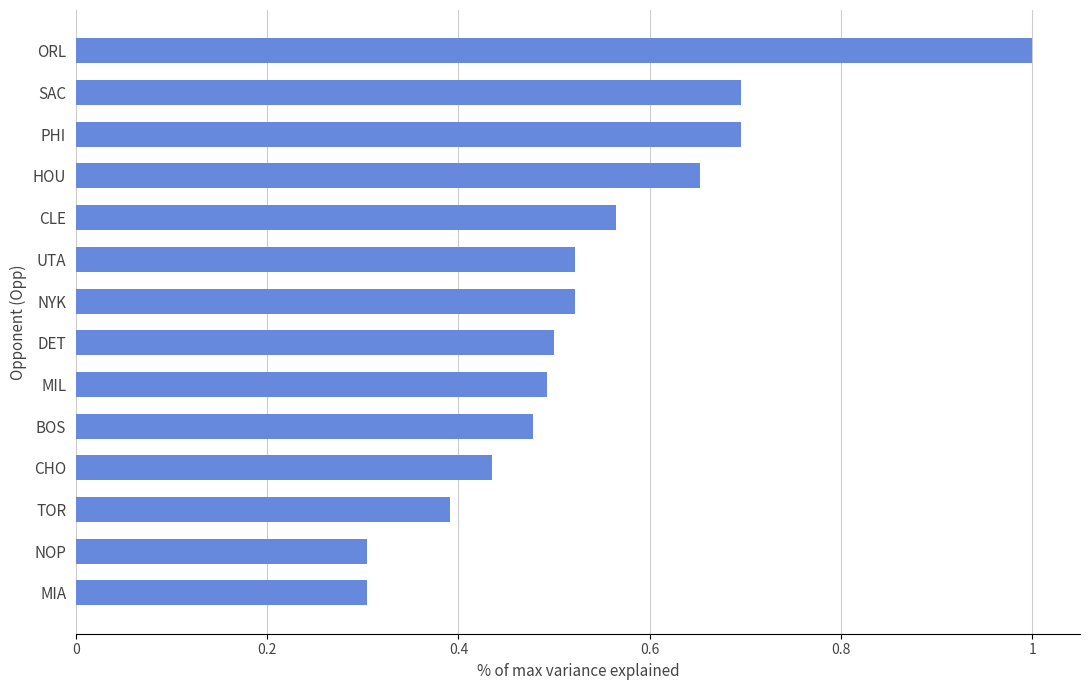

Read the value at NOP.

0.3